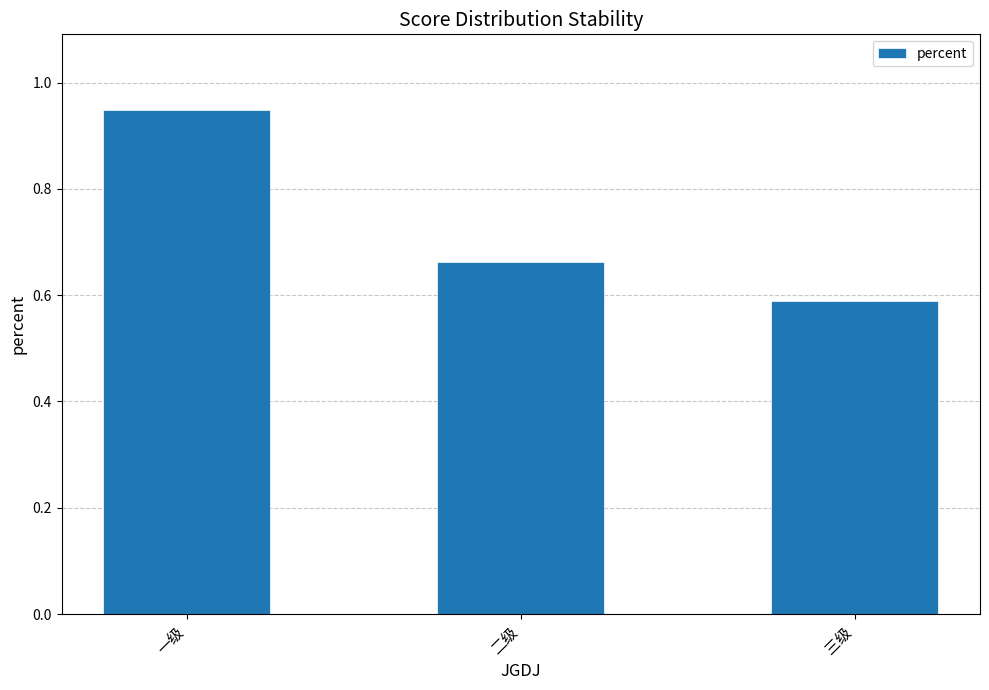

Rank the categories by value from highest to lowest.

一级, 二级, 三级